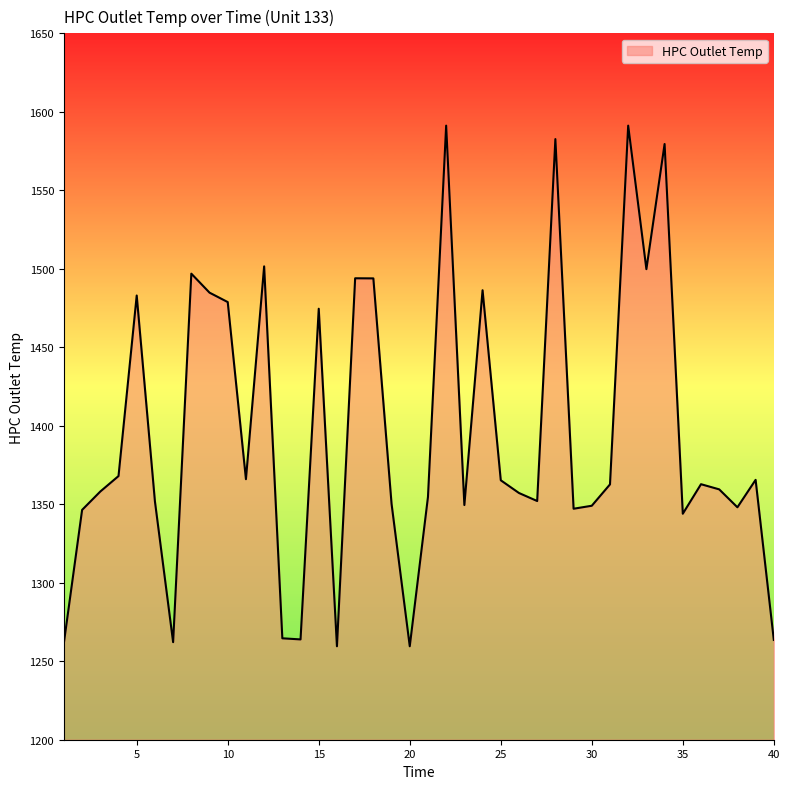

What is the smallest value displayed?

1259.5